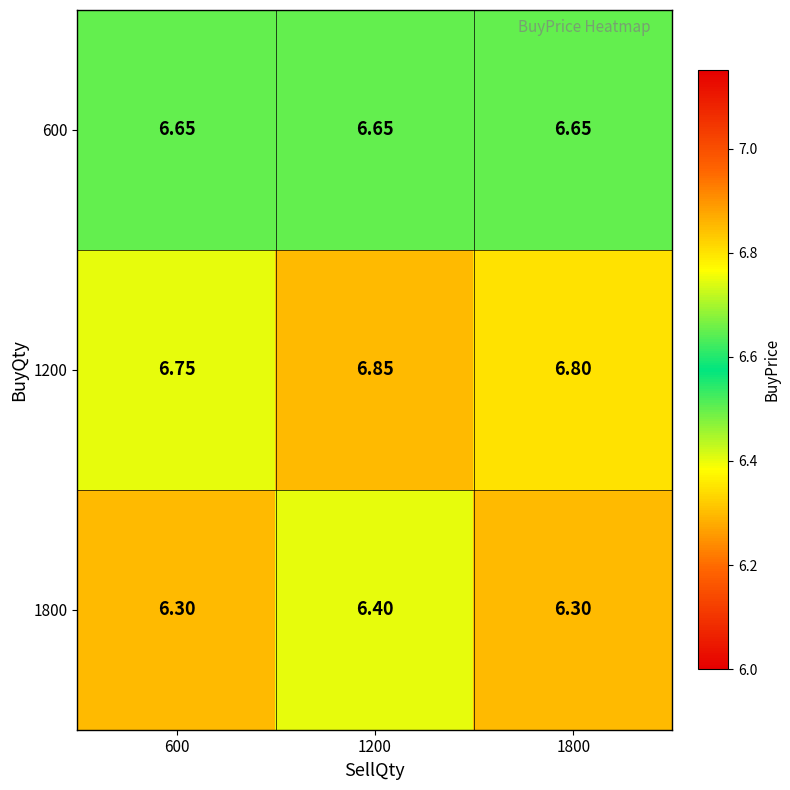

Which series has the largest total across all categories?

1200